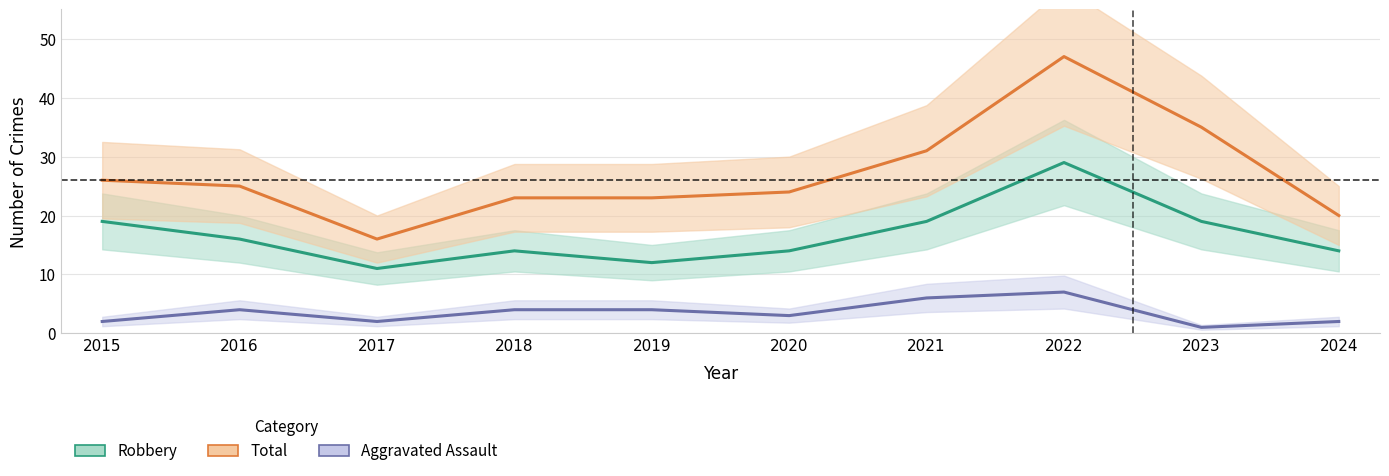

Does the chart have visible grid lines?

Yes